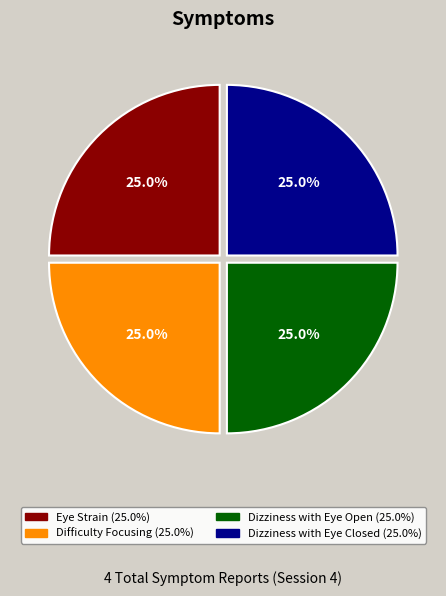

How many segments does this pie chart have?

4